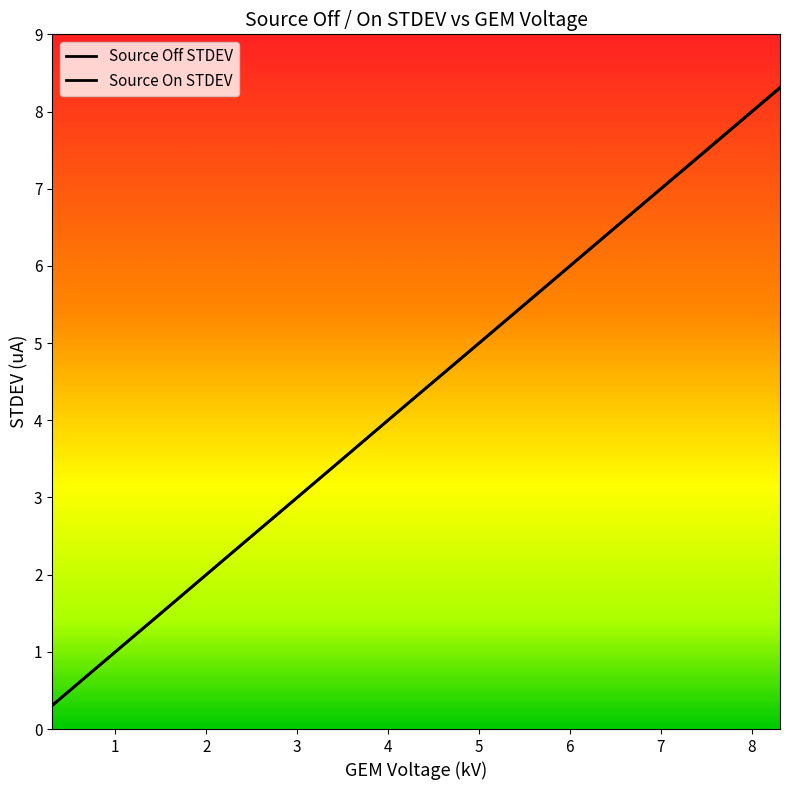

At how many categories does at least one series exceed 6?

6